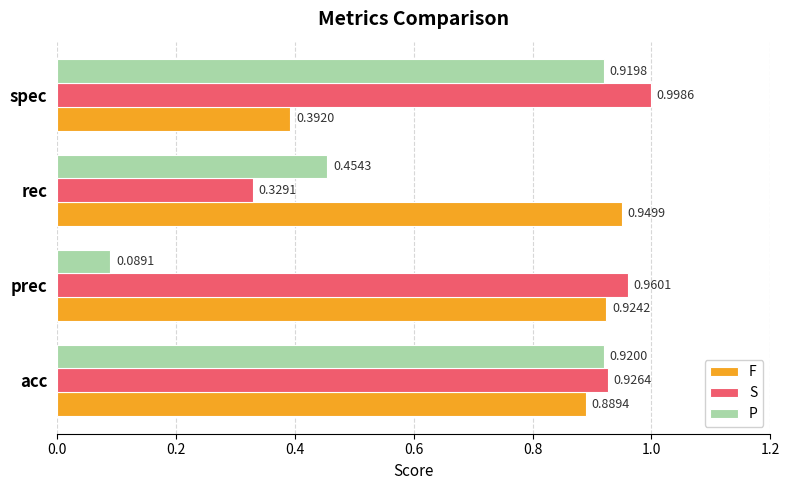

List the labels in order of S value, largest first.

spec, prec, acc, rec